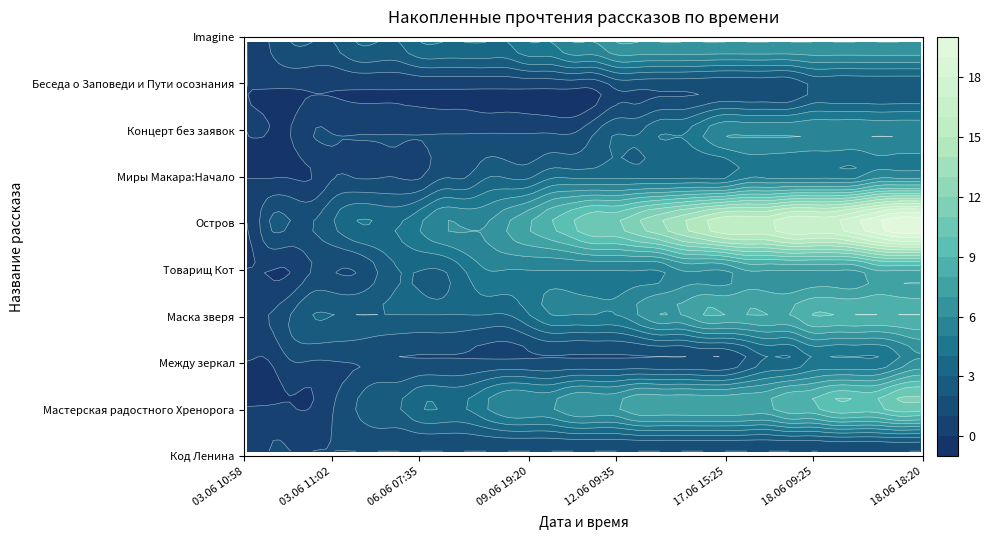

How many values in Между зеркал are above zero?

30